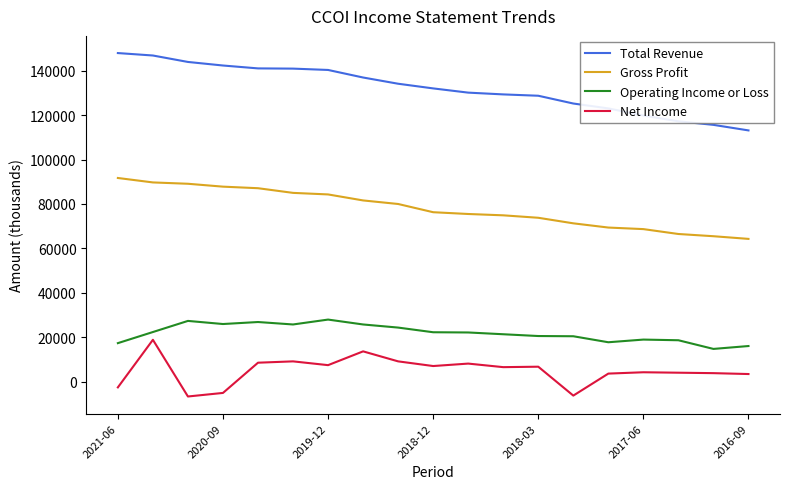

What is the highest value of the Gross Profit series?

91700